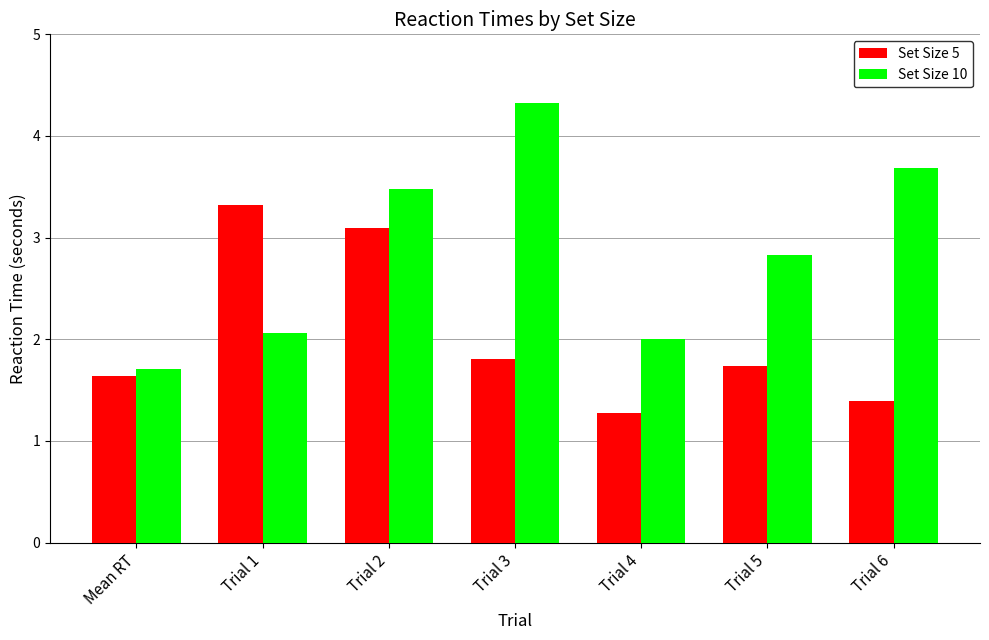

List the series in order of their overall mean, highest first.

Set Size 10, Set Size 5